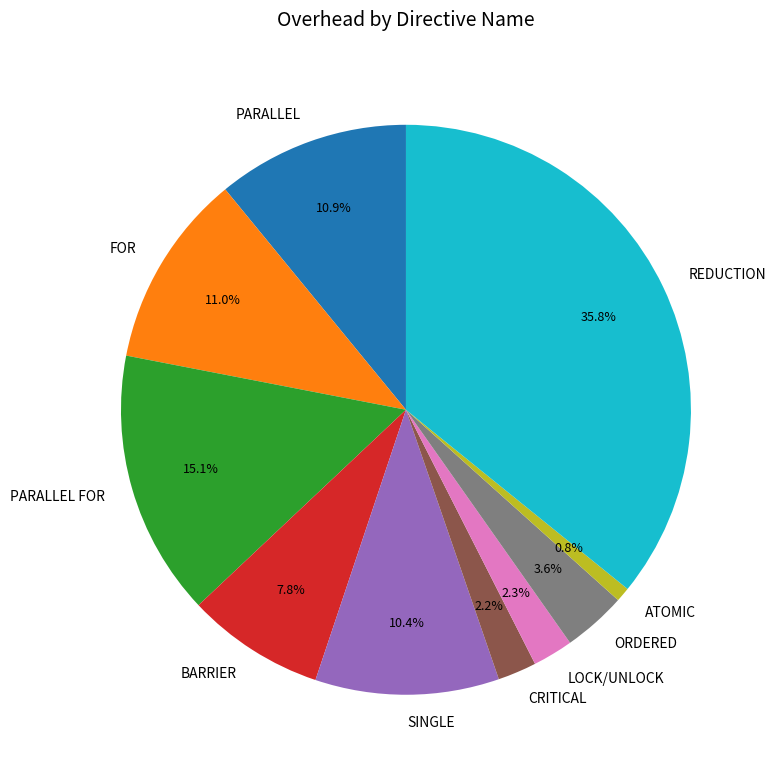

Which slice is the smallest?

ATOMIC